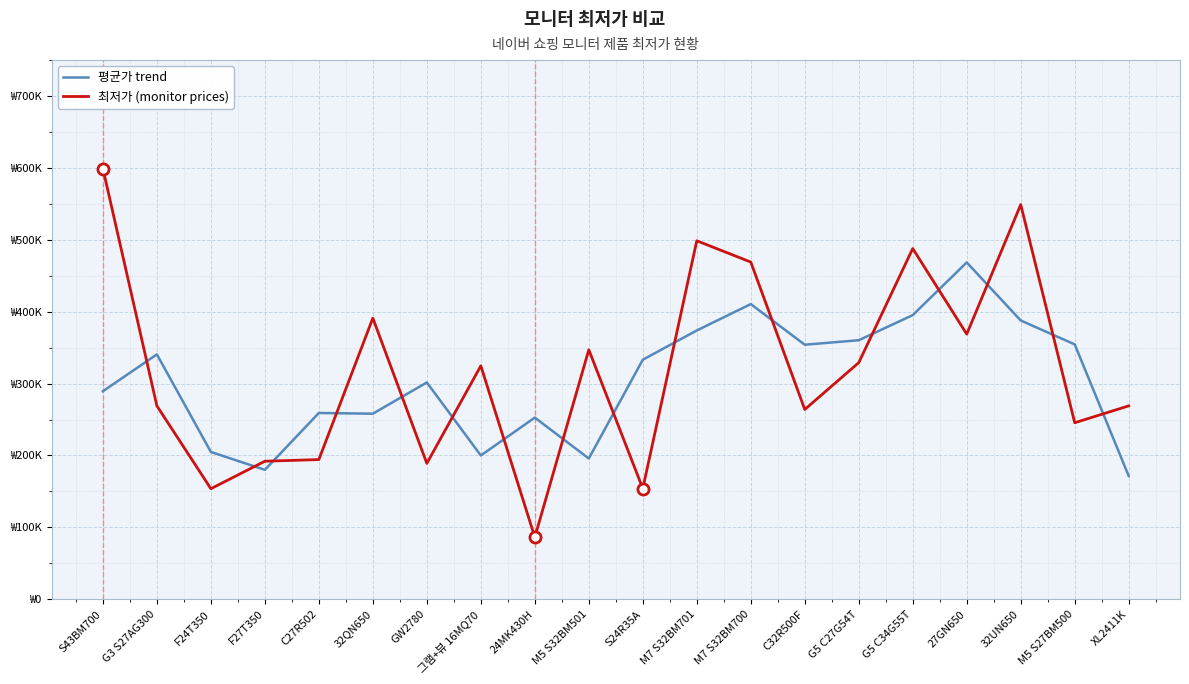

Is it true that 평균가 trend equals 233293.2 at G3 S27AG300?

False